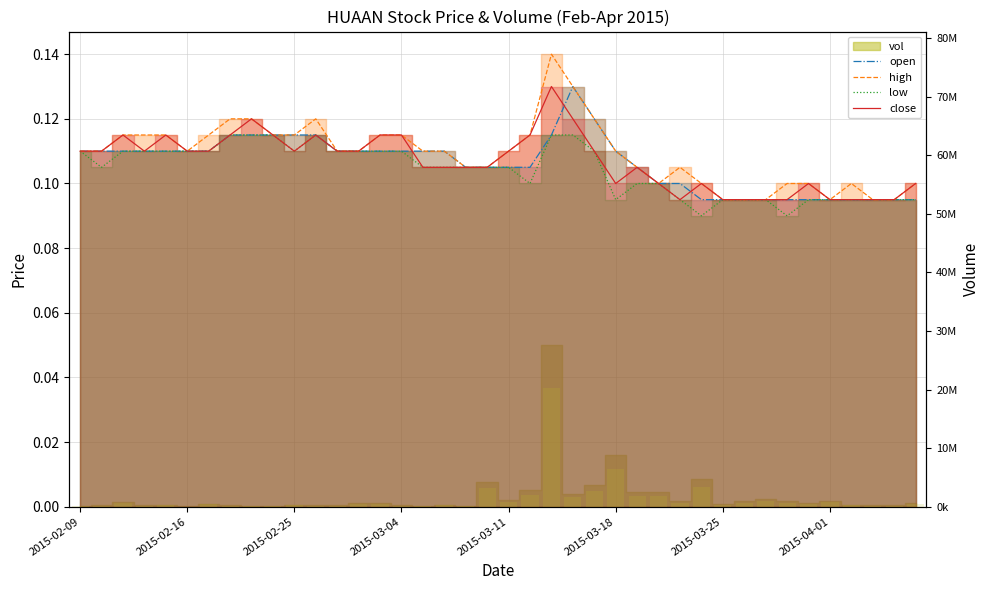

Which category has the highest value in the open series?

23